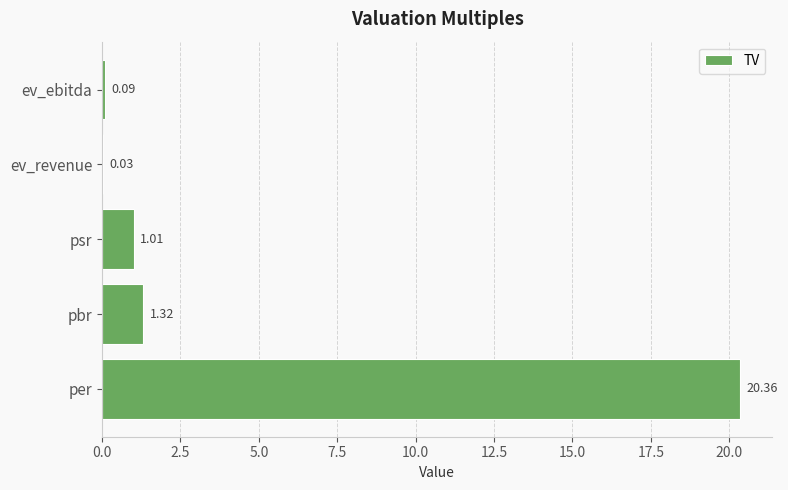

What is the greatest value displayed?

20.4